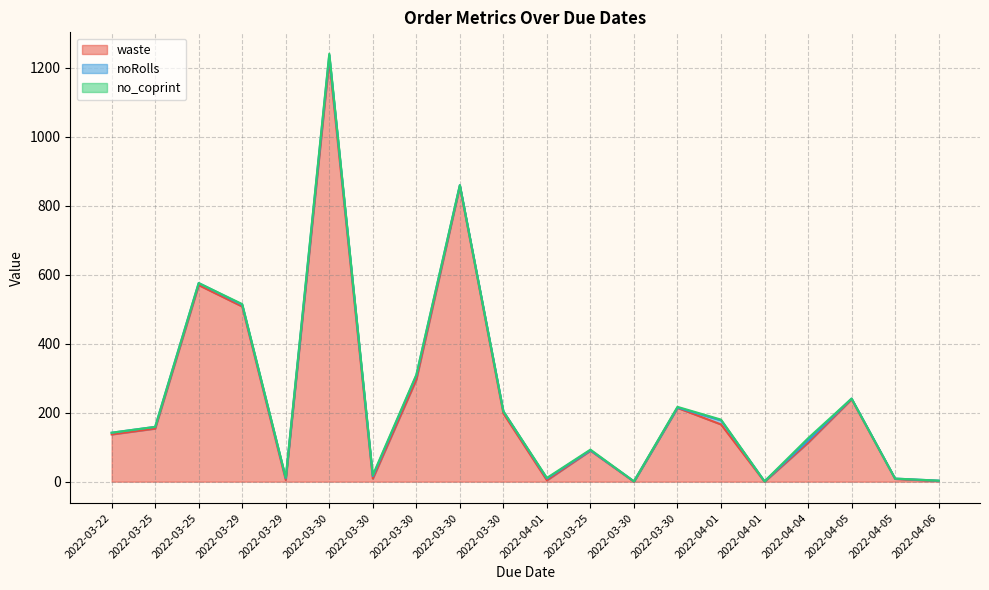

Reading left to right, list all the values displayed in this chart.

waste: 2022-03-22=137	2022-03-25=154	2022-03-25=570	2022-03-29=508	2022-03-29=5	2022-03-30=1223	2022-03-30=9	2022-03-30=296	2022-03-30=857	2022-03-30=198	2022-04-01=4	2022-03-25=90	2022-03-30=0	2022-03-30=214	2022-04-01=166	2022-04-01=0	2022-04-04=113	2022-04-05=239	2022-04-05=8	2022-04-06=2
noRolls: 2022-03-22=5	2022-03-25=5	2022-03-25=6	2022-03-29=5	2022-03-29=5	2022-03-30=14	2022-03-30=7	2022-03-30=12	2022-03-30=3	2022-03-30=6	2022-04-01=5	2022-03-25=1	2022-03-30=1	2022-03-30=1	2022-04-01=12	2022-04-01=1	2022-04-04=6	2022-04-05=2	2022-04-05=1	2022-04-06=1
no_coprint: 2022-03-22=0	2022-03-25=0	2022-03-25=0	2022-03-29=2	2022-03-29=2	2022-03-30=4	2022-03-30=3	2022-03-30=2	2022-03-30=0	2022-03-30=0	2022-04-01=2	2022-03-25=2	2022-03-30=0	2022-03-30=2	2022-04-01=2	2022-04-01=0	2022-04-04=7	2022-04-05=0	2022-04-05=0	2022-04-06=0